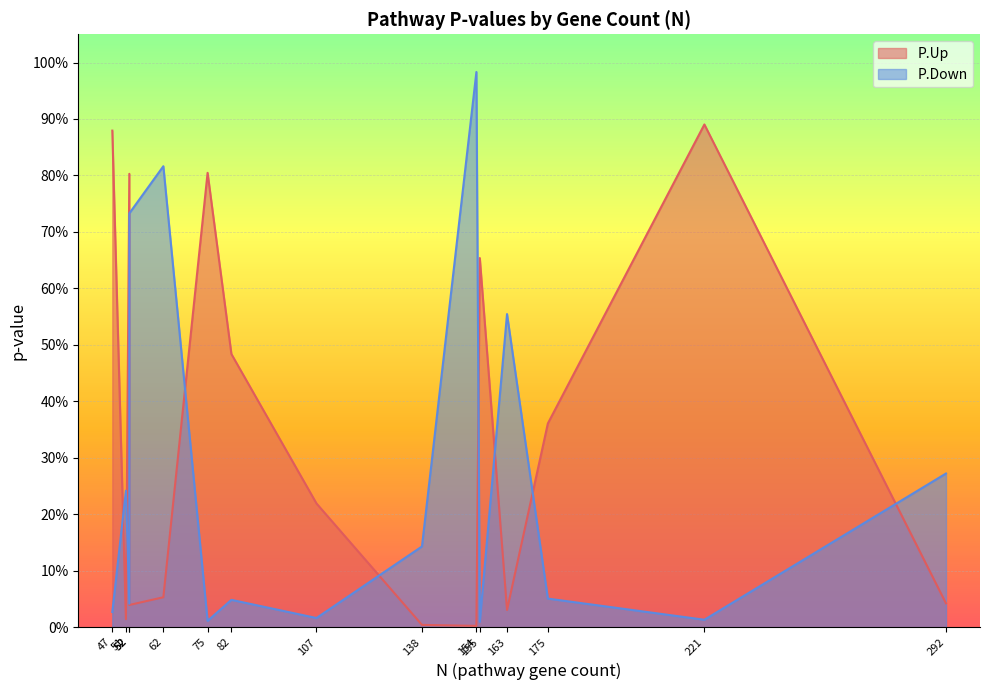

Which label corresponds to the smallest value in the chart?

154